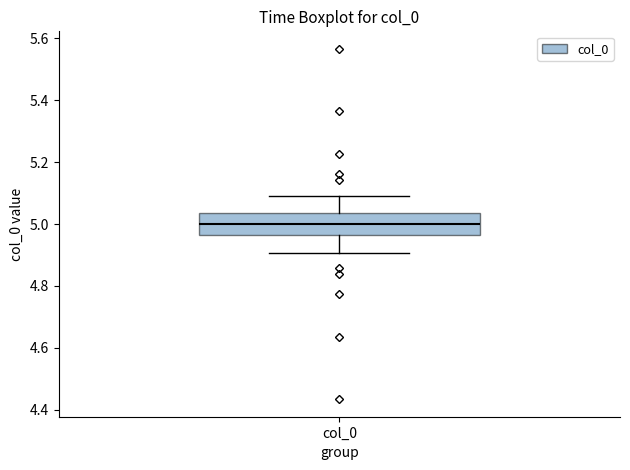

Read this box plot against the y-axis: the position of the median line, the range covered by the box, and the ends of both whiskers. The values are not printed on the chart, so give them approximately, as read against the axis.

median 5.00, box 4.96 to 5.04, whiskers 4.90 to 5.10